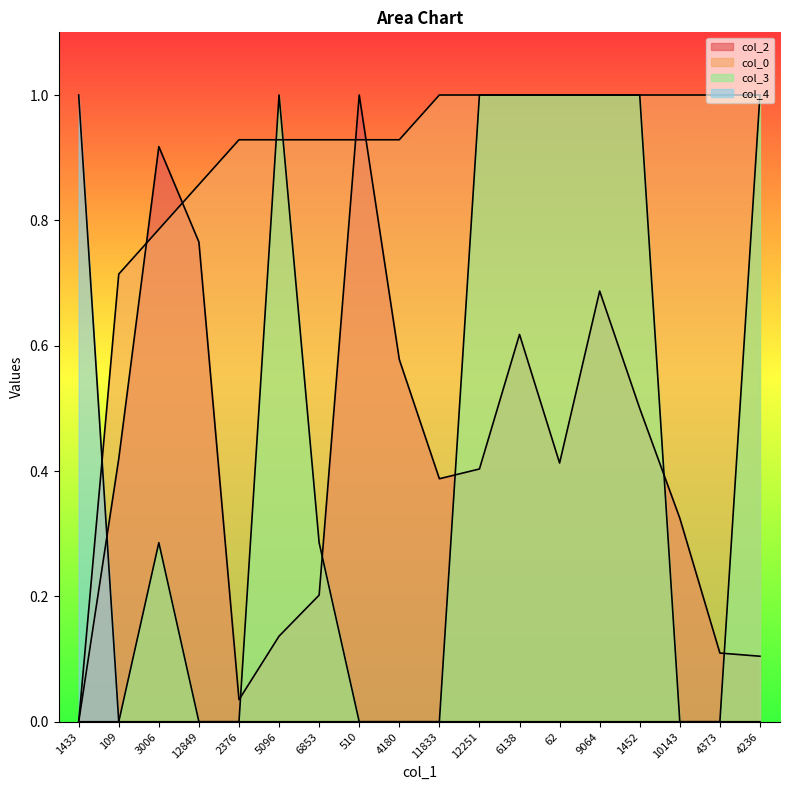

How many lines are shown in the chart?

4